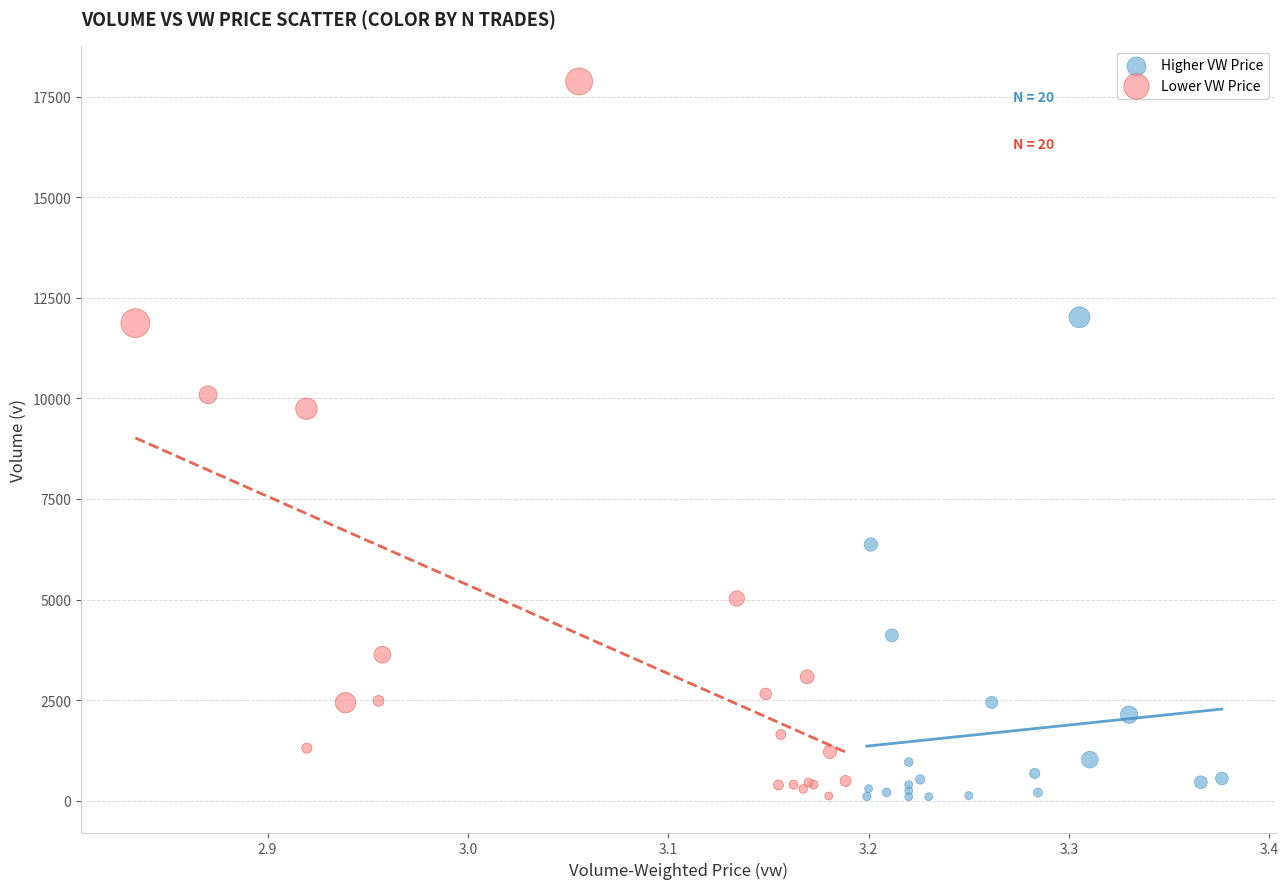

Which series has the largest Y range (max minus min)?

Lower VW Price